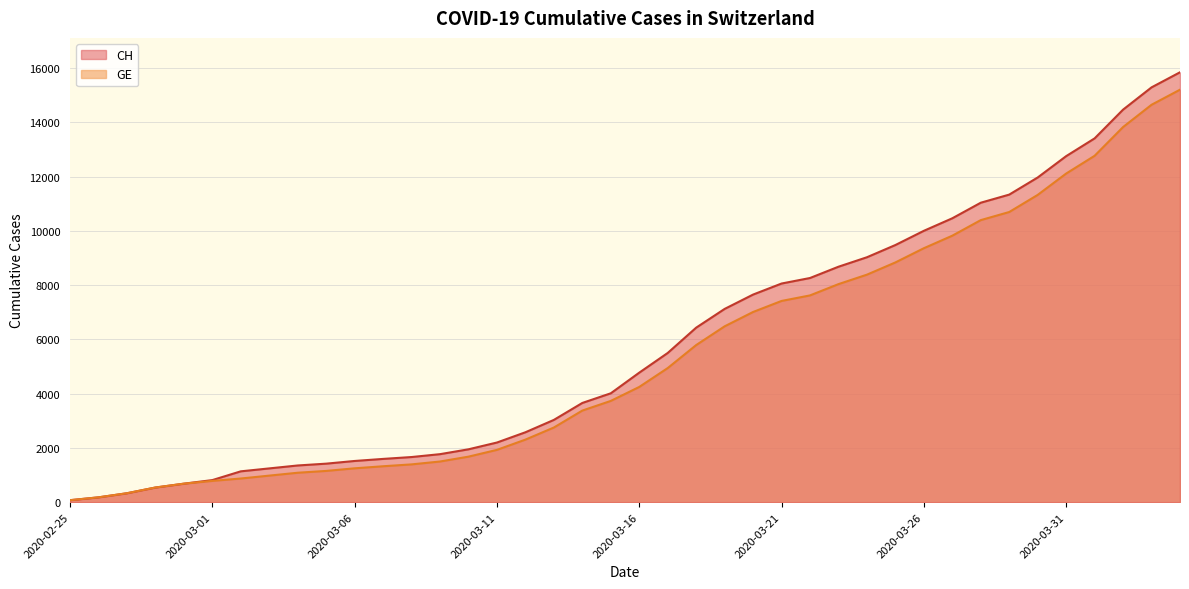

How many values in the CH series are below 4775?

20